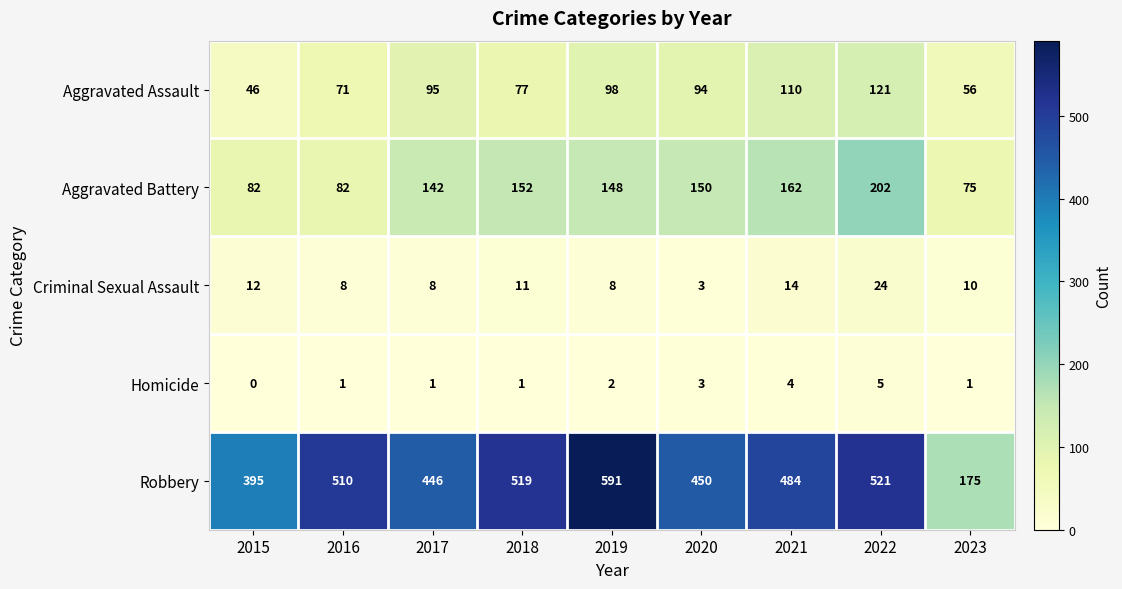

List the labels in order of Aggravated Assault value, largest first.

2022, 2021, 2019, 2017, 2020, 2018, 2016, 2023, 2015